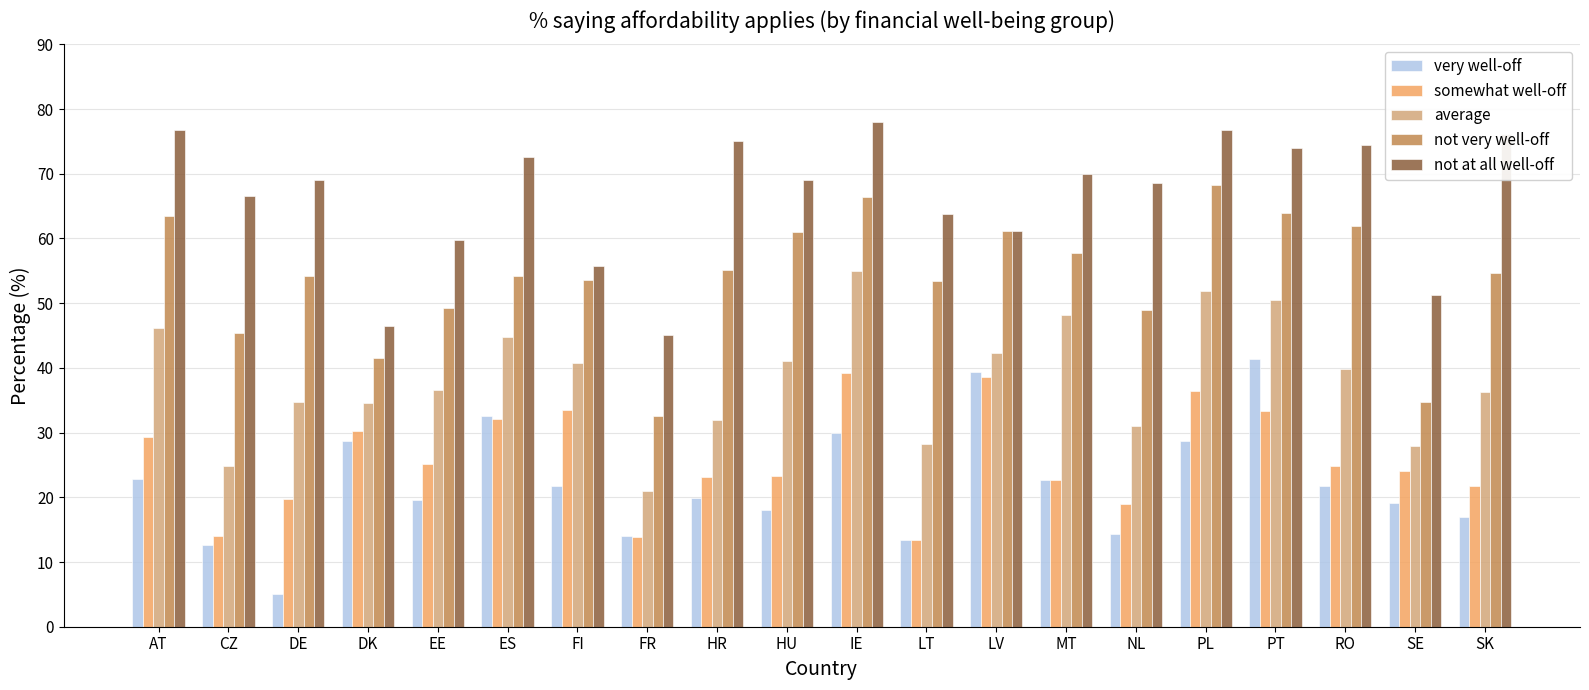

Which category has the lowest value in the average series?

FR